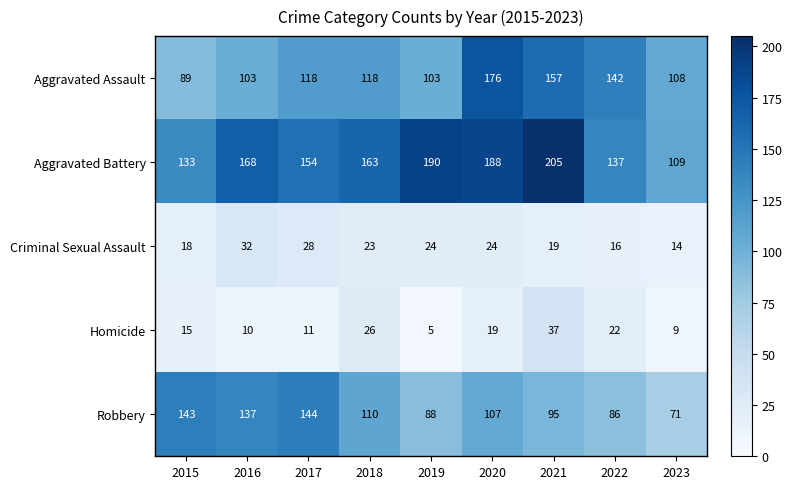

The Robbery series shows 144 at 2017. True or false?

True